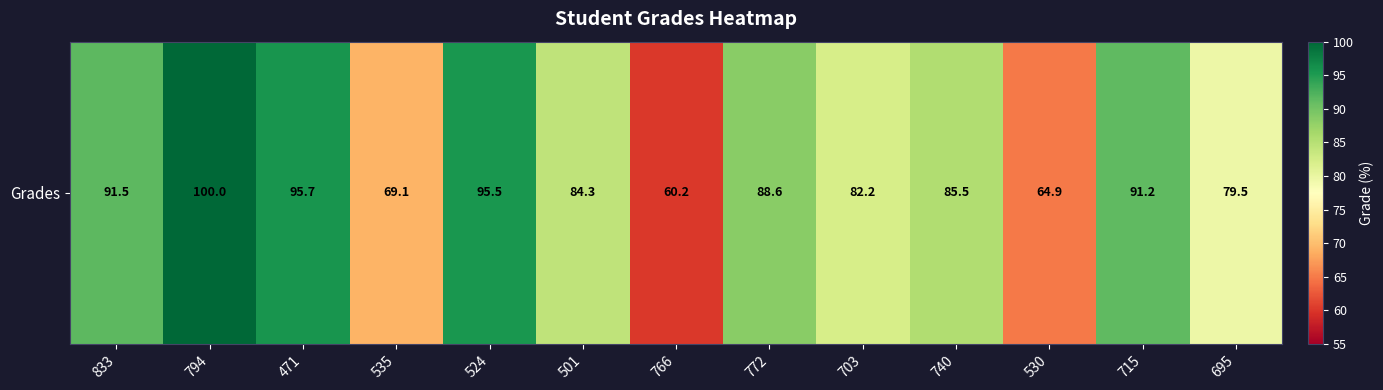

How many values exceed 85?

7